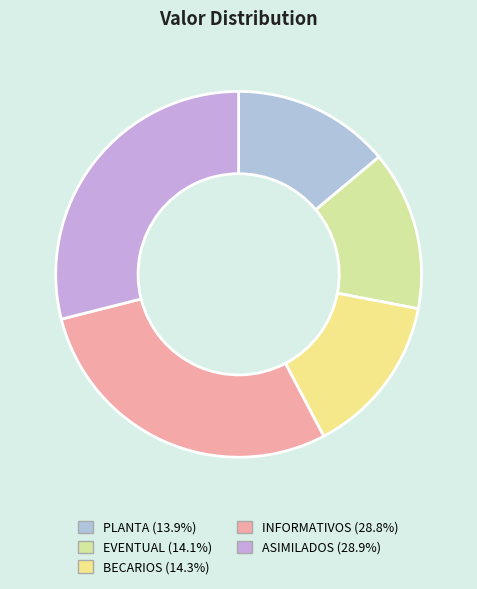

Count the number of slices in the pie.

5